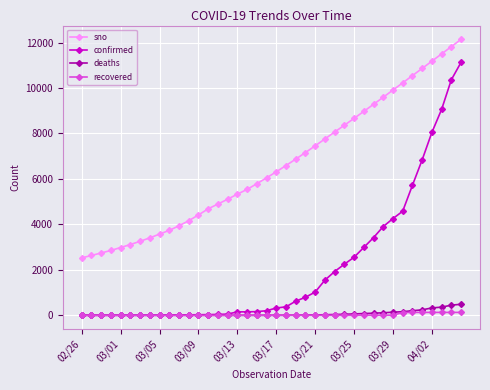

Which series has the widest spread of values?

confirmed